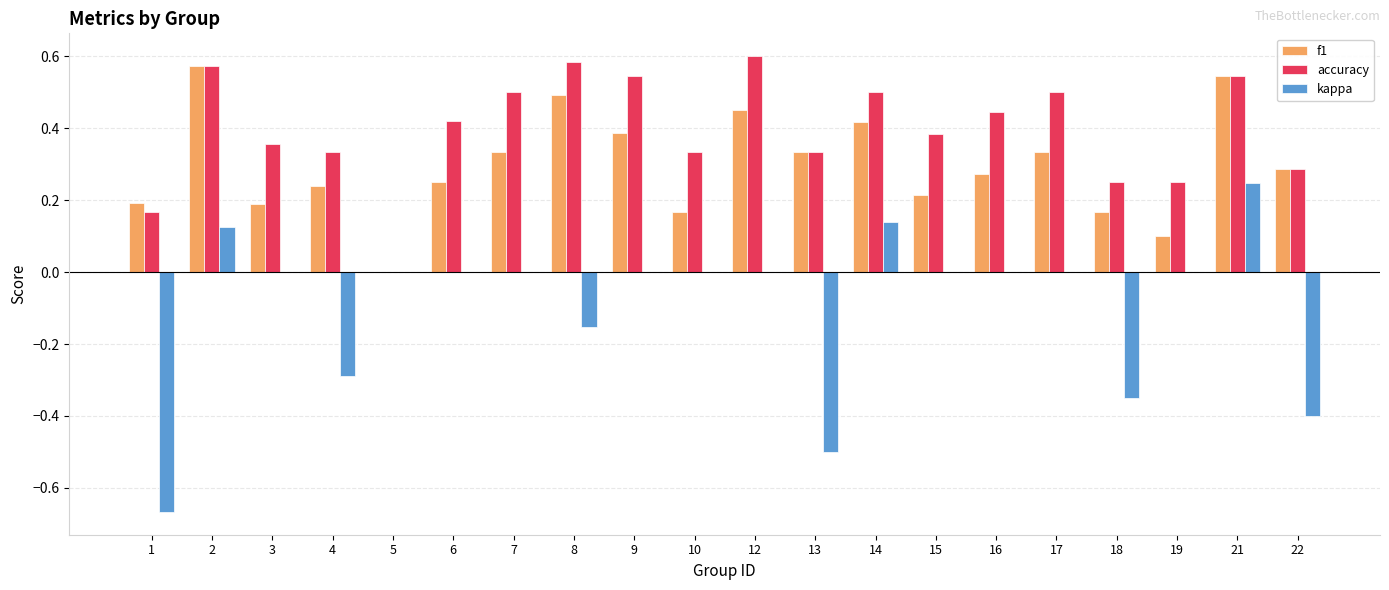

The kappa series shows -0.6 at 6. True or false?

False